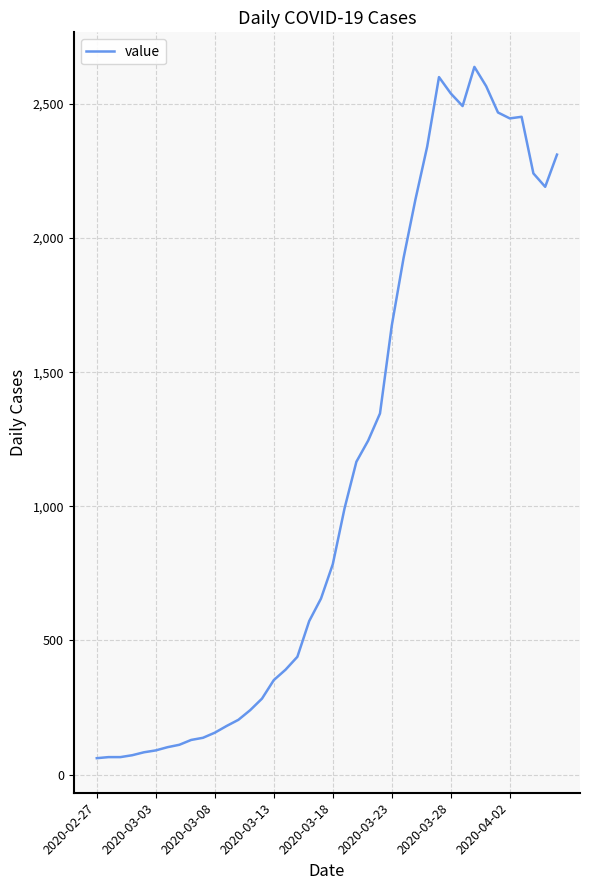

What is the maximum value shown in the chart?

2638